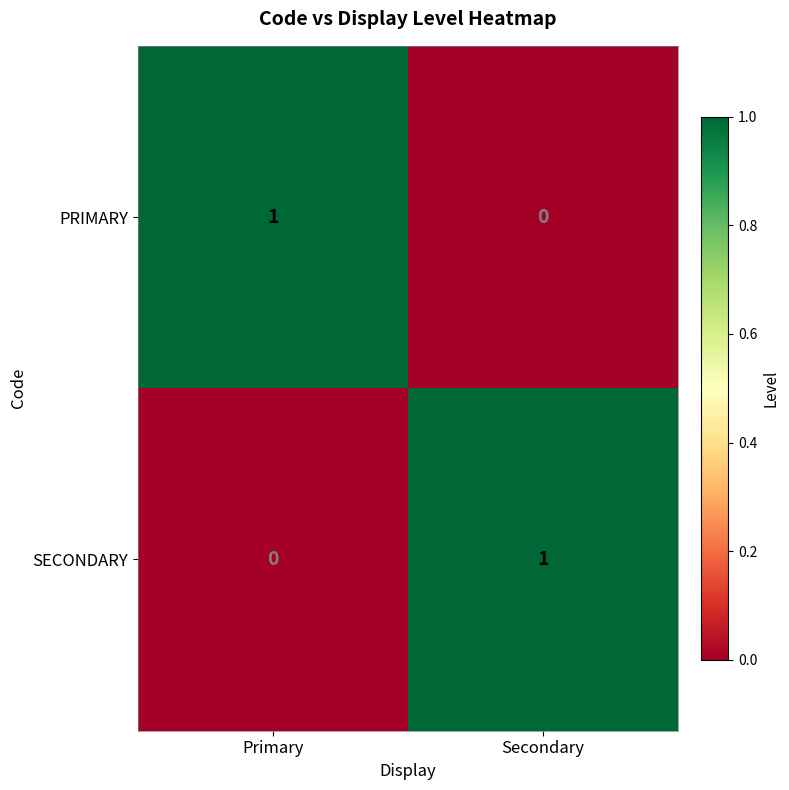

Reading left to right, what are all the values shown in this chart?

PRIMARY: 1	0
SECONDARY: 0	1